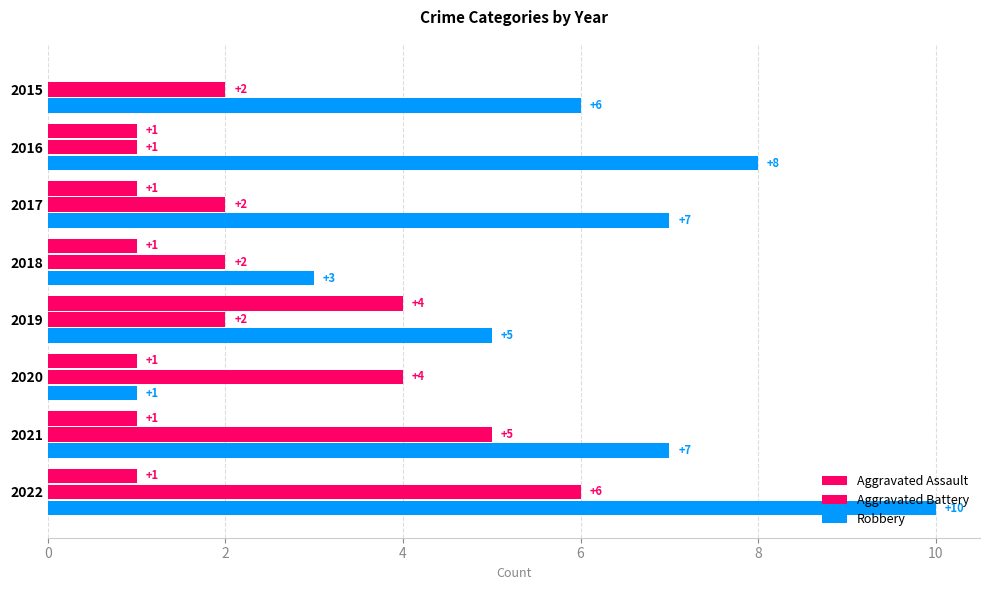

What position from the left is 8?

5